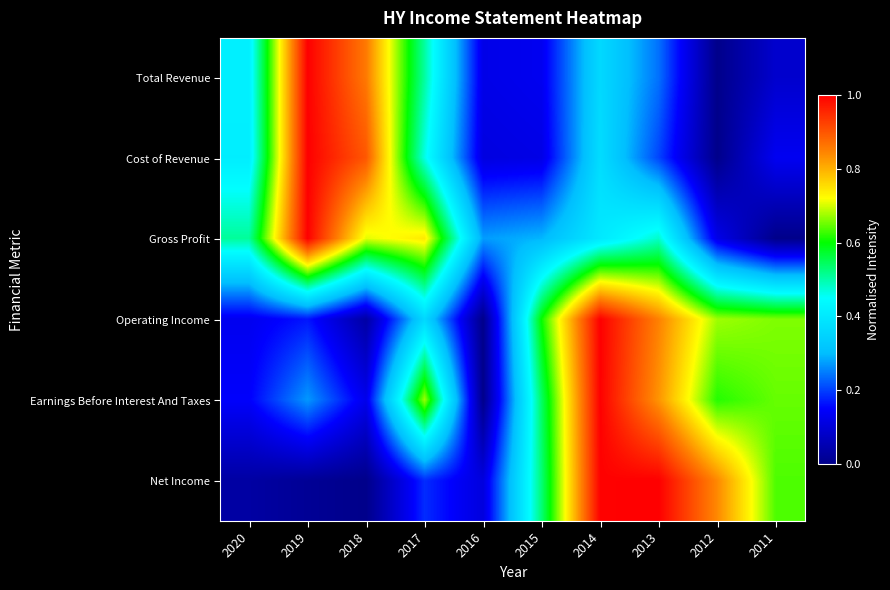

Which series changed the most between 2020 and 2013?

Net Income